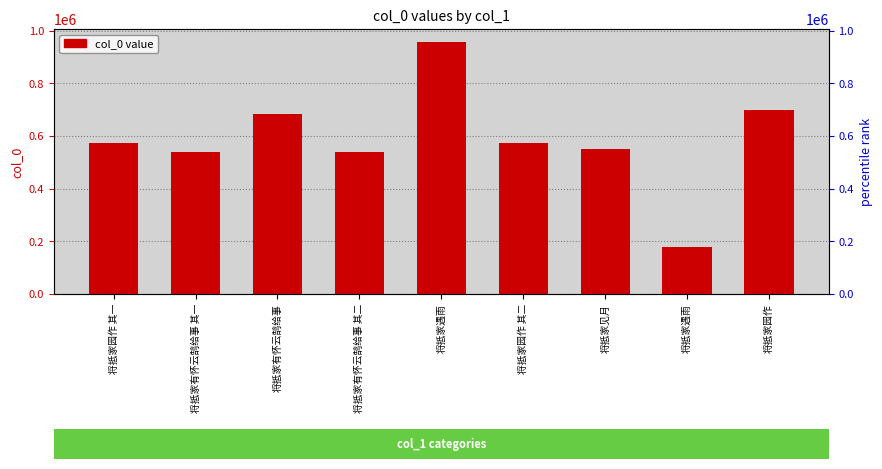

What is the average value?

587698